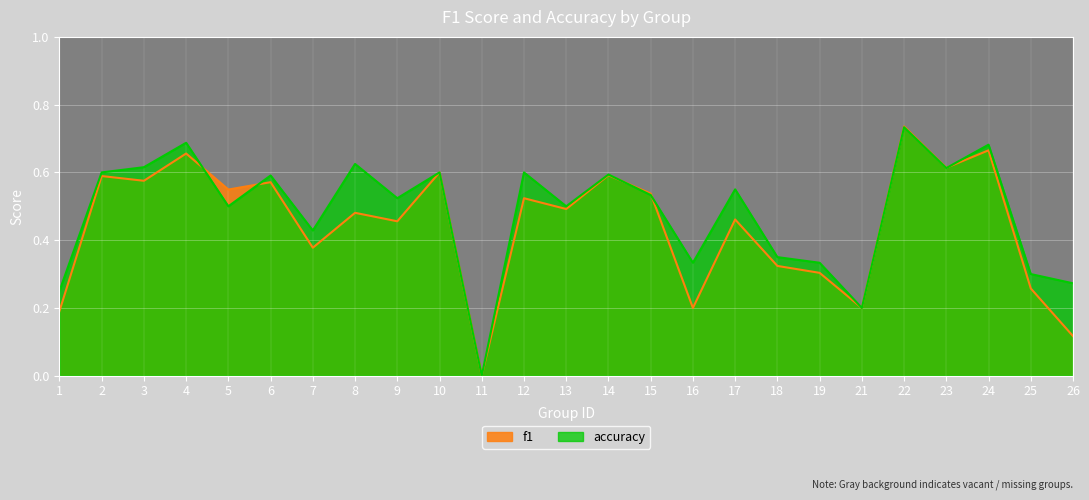

How many positive values does the accuracy series have?

24